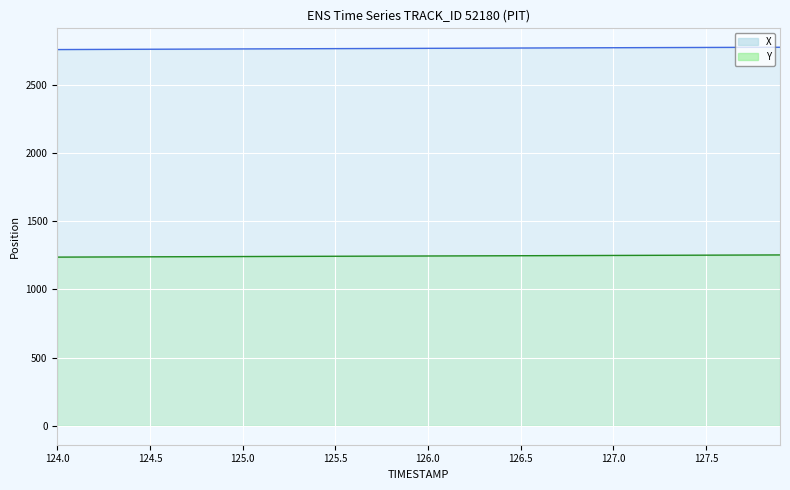

Reading left to right, what are all the values shown in this chart?

X: 124.0=2759.1	124.1=2759.6	124.2=2760.1	124.3=2760.5	124.4=2761.0	124.5=2761.4	124.6=2761.9	124.7=2762.3	124.8=2762.8	124.9=2763.3	125.0=2763.7	125.1=2764.2	125.2=2764.7	125.3=2765.1	125.4=2765.5	125.5=2766.0	125.6=2766.4	125.7=2766.9	125.8=2767.3	125.9=2767.7	126.0=2768.2	126.1=2768.6	126.2=2769.1	126.3=2769.5	126.4=2769.9	126.5=2770.4	126.6=2770.8	126.7=2771.3	126.8=2771.7	126.9=2772.2	127.0=2772.6	127.1=2773.0	127.2=2773.4	127.3=2773.8	127.4=2774.2	127.5=2774.6	127.6=2775.0	127.7=2775.3	127.8=2775.7	127.9=2776.0
Y: 124.0=1237.0	124.1=1237.5	124.2=1237.9	124.3=1238.3	124.4=1238.8	124.5=1239.2	124.6=1239.6	124.7=1240.0	124.8=1240.4	124.9=1240.8	125.0=1241.3	125.1=1241.7	125.2=1242.1	125.3=1242.5	125.4=1242.9	125.5=1243.3	125.6=1243.7	125.7=1244.1	125.8=1244.5	125.9=1244.9	126.0=1245.3	126.1=1245.7	126.2=1246.1	126.3=1246.5	126.4=1246.9	126.5=1247.2	126.6=1247.7	126.7=1248.1	126.8=1248.5	126.9=1248.9	127.0=1249.3	127.1=1249.7	127.2=1250.1	127.3=1250.5	127.4=1251.0	127.5=1251.4	127.6=1251.8	127.7=1252.2	127.8=1252.6	127.9=1253.0